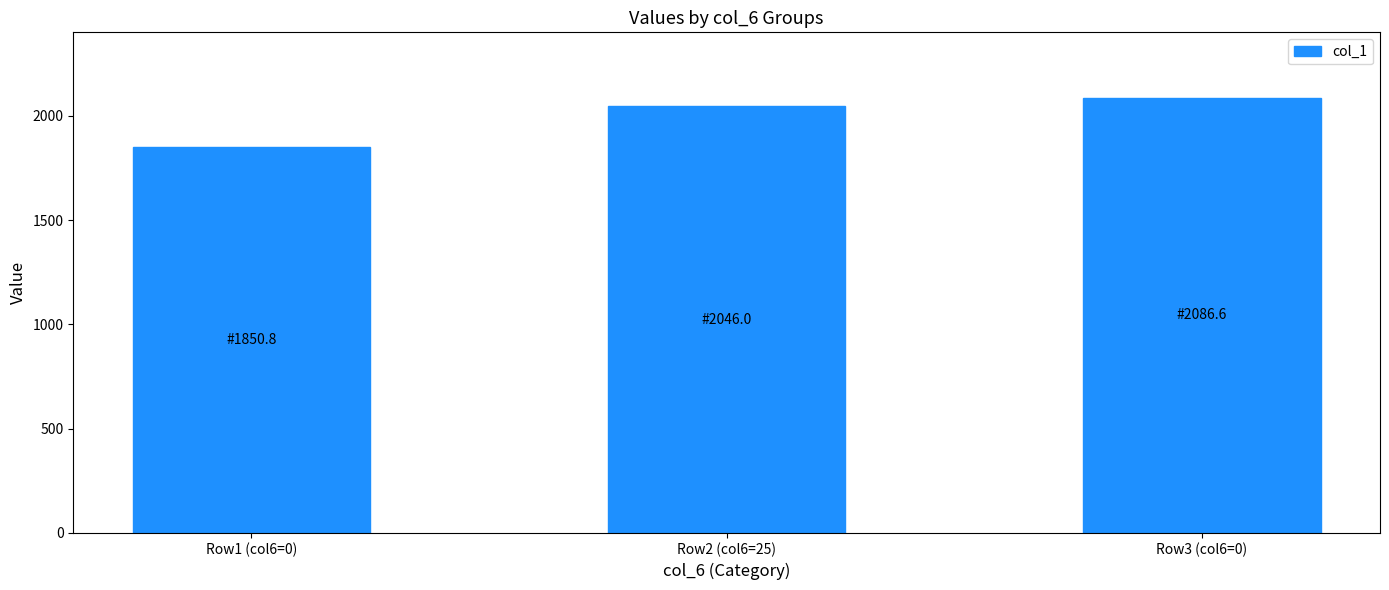

List the labels in order of value, largest first.

Row3 (col6=0), Row2 (col6=25), Row1 (col6=0)